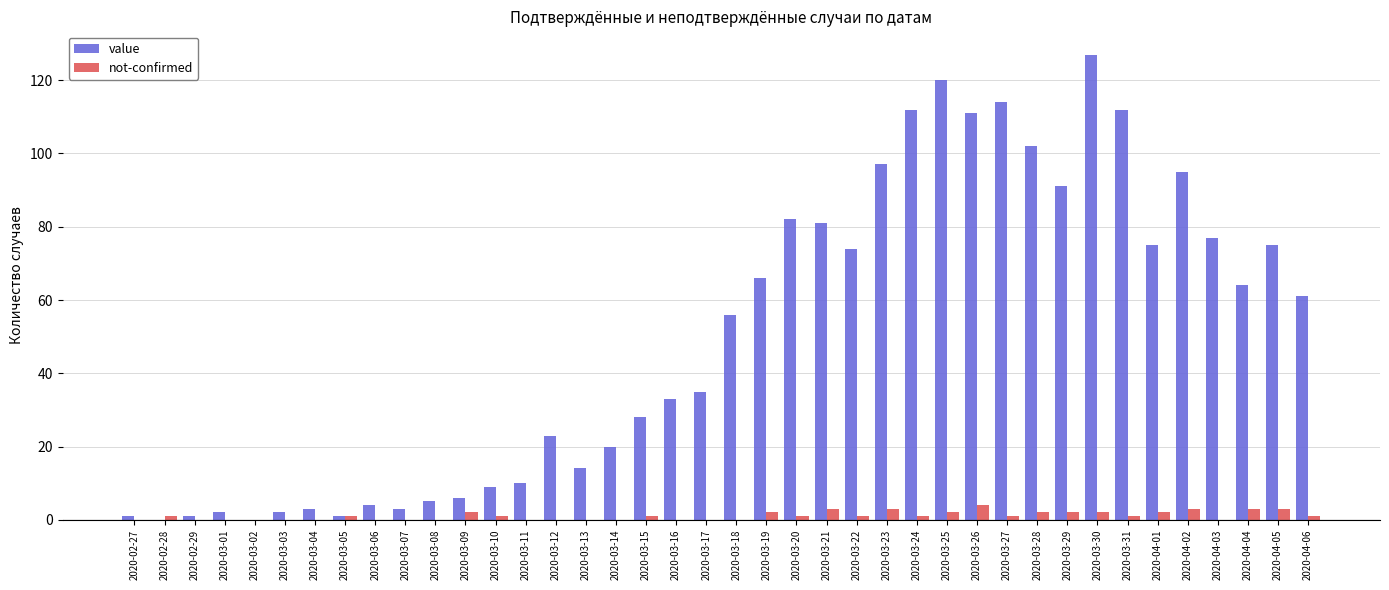

How many distinct data groups are displayed?

2